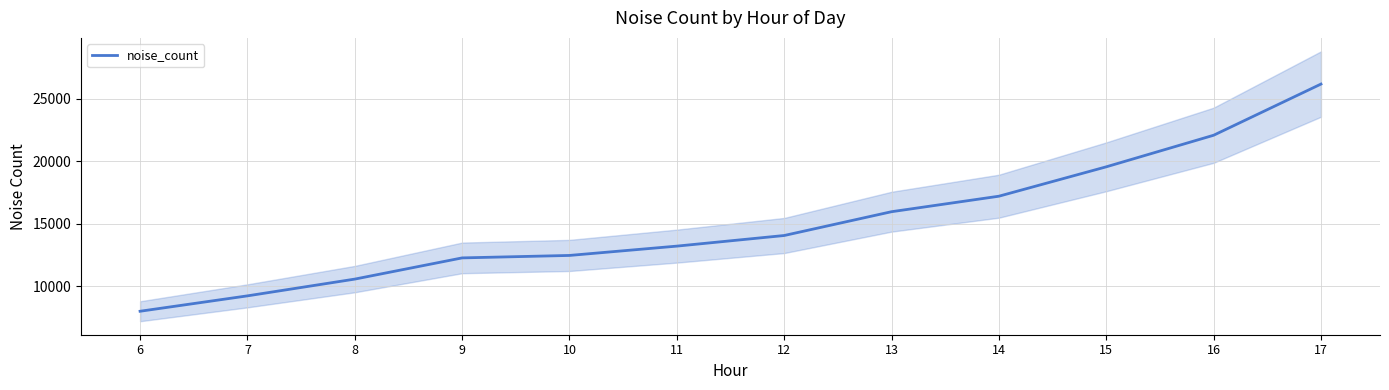

True or false: there are more than 0 points higher than both neighbors.

False